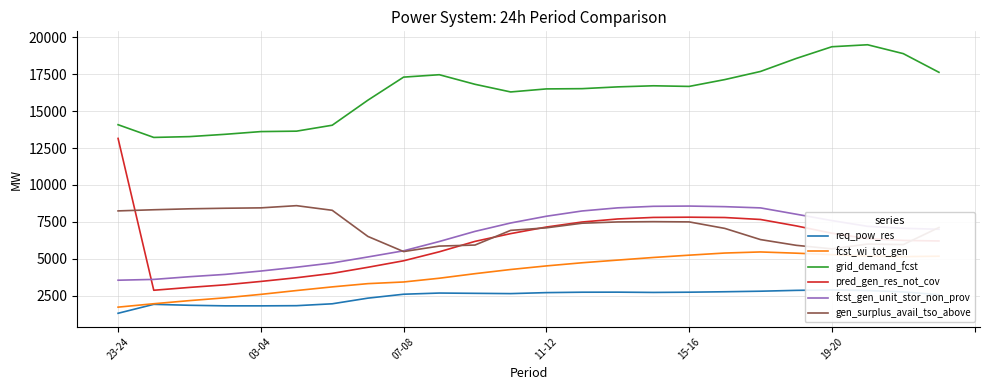

Count the number of categories in the chart.

24